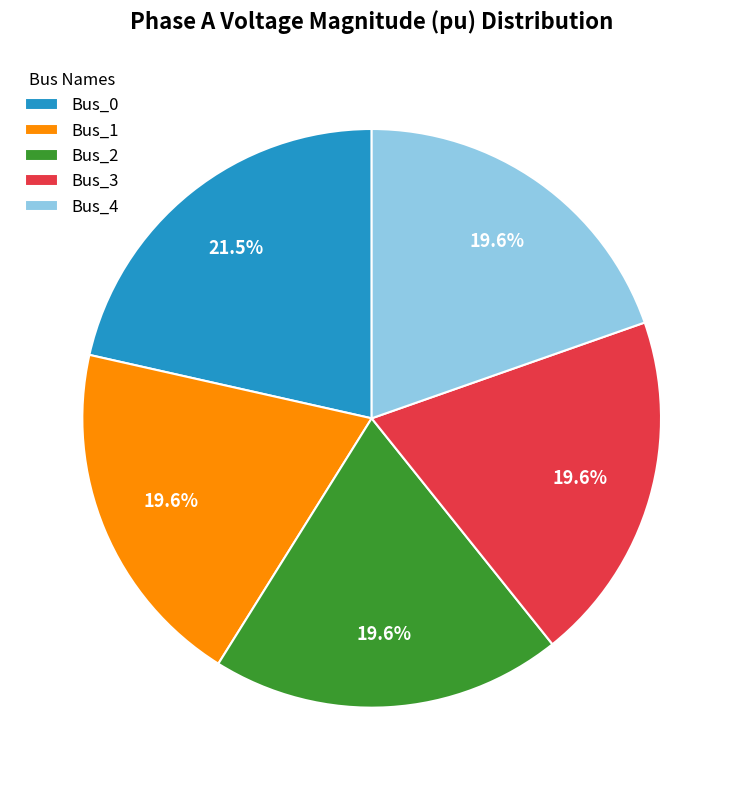

Do Bus_0 and Bus_4 together represent more than half of the pie?

No